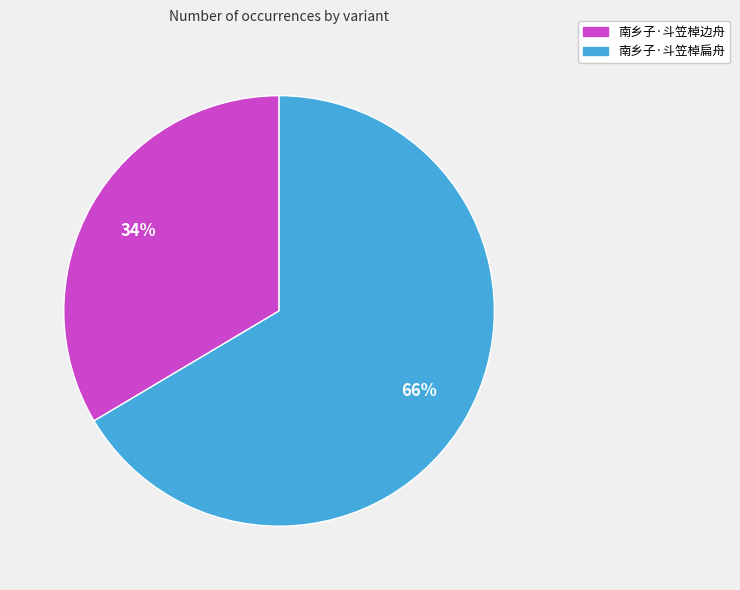

To the nearest percent, what is the combined percentage of 南乡子·斗笠棹扁舟 and 南乡子·斗笠棹边舟?

100%